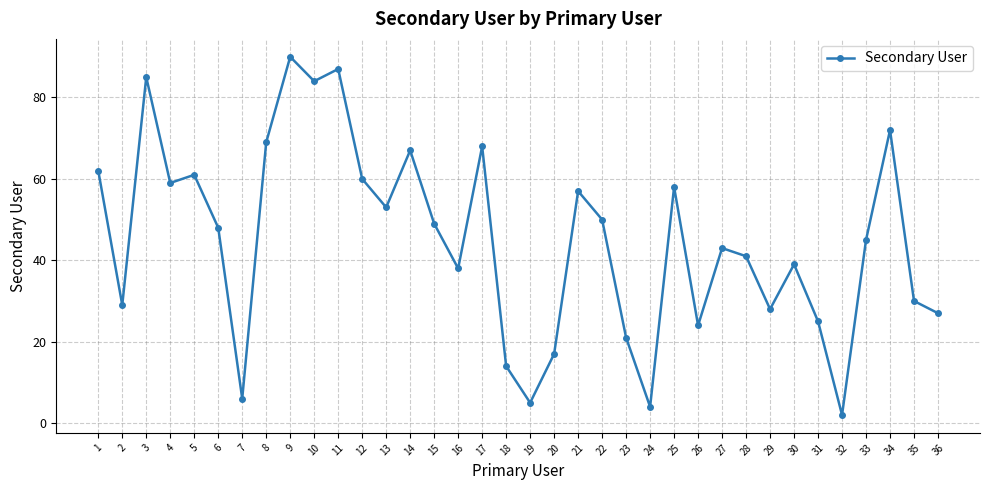

How many categories are shown in the chart?

36